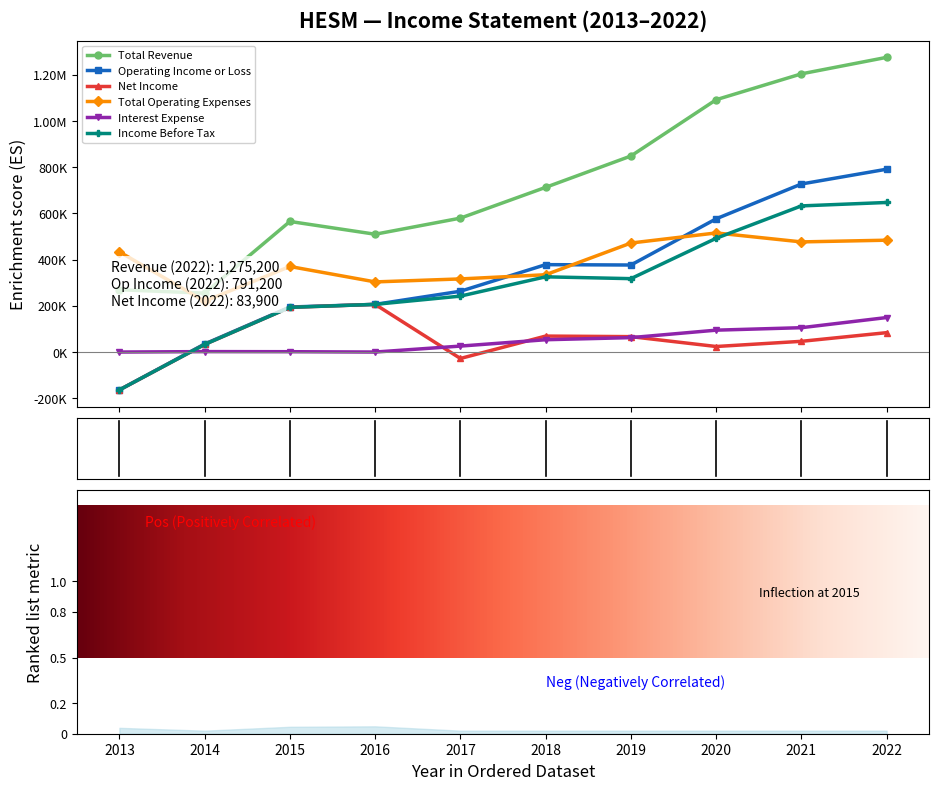

How many lines are shown in the chart?

6